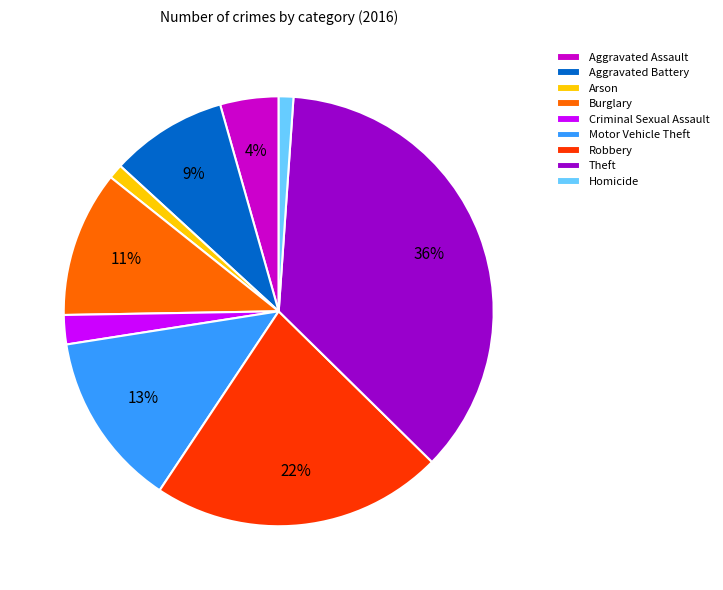

Does any single category account for the majority?

No